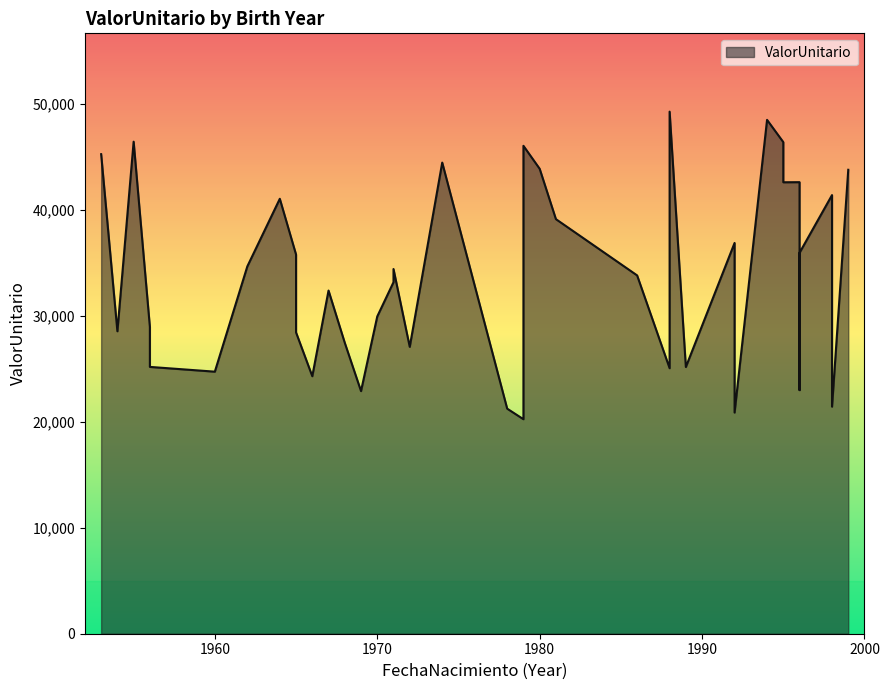

What is the difference between the second highest and second lowest values?

27612.6